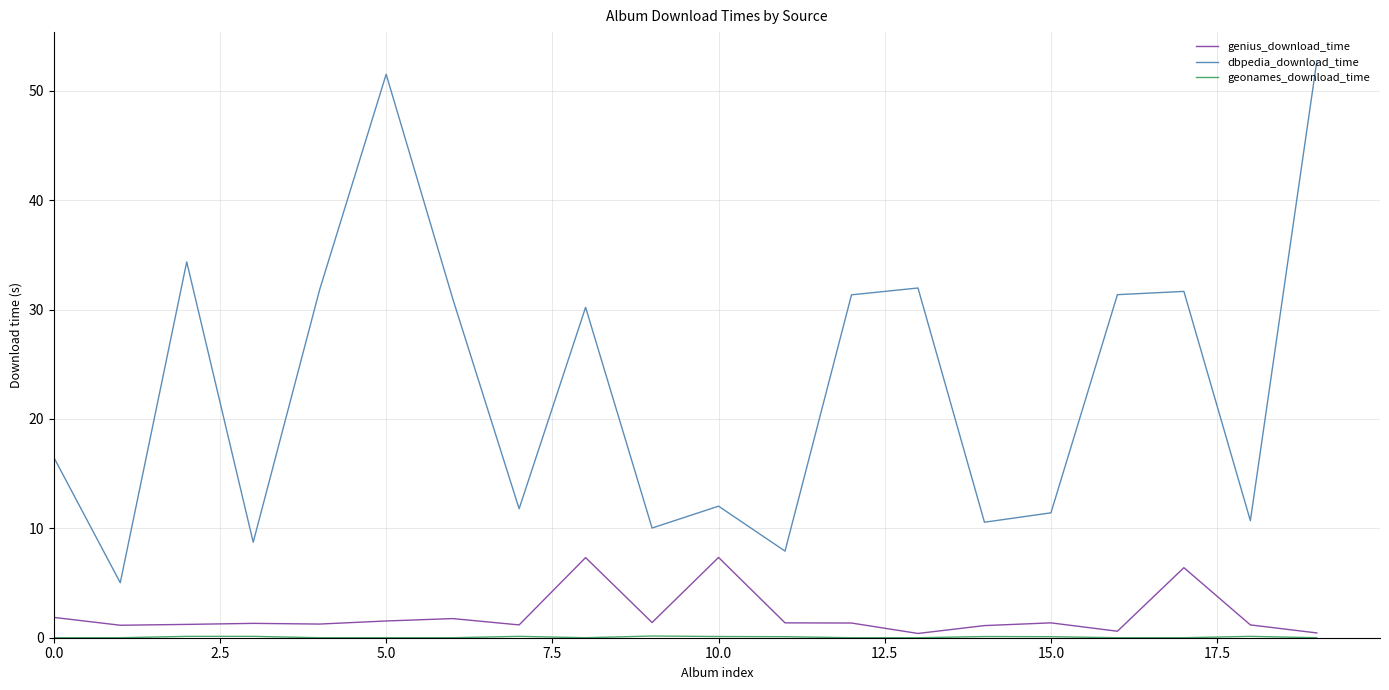

True or false: dbpedia_download_time and genius_download_time intersect in this chart.

False